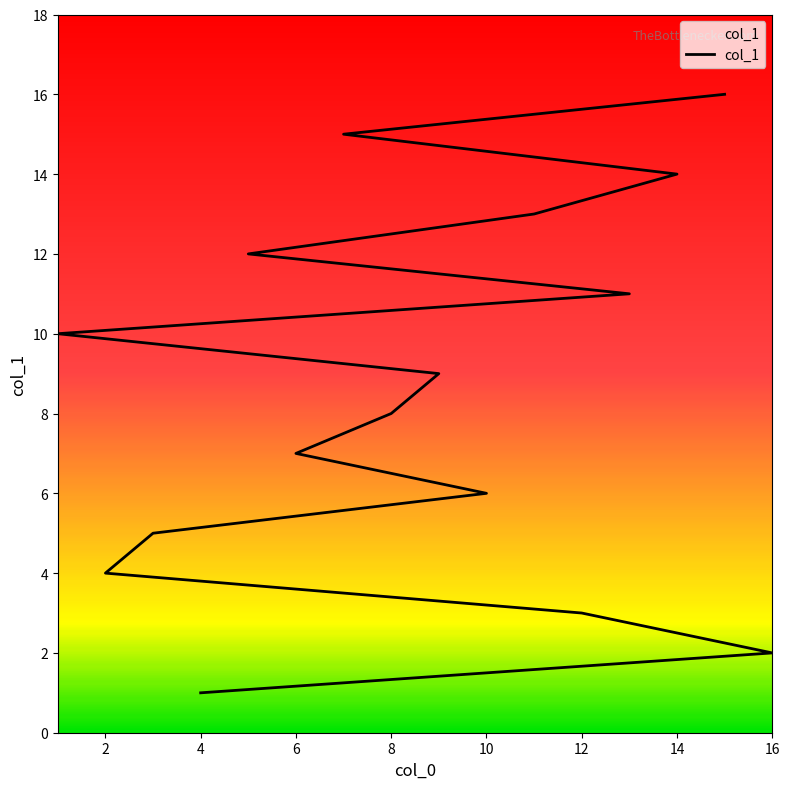

What is the label of the 7th point from the right?

1